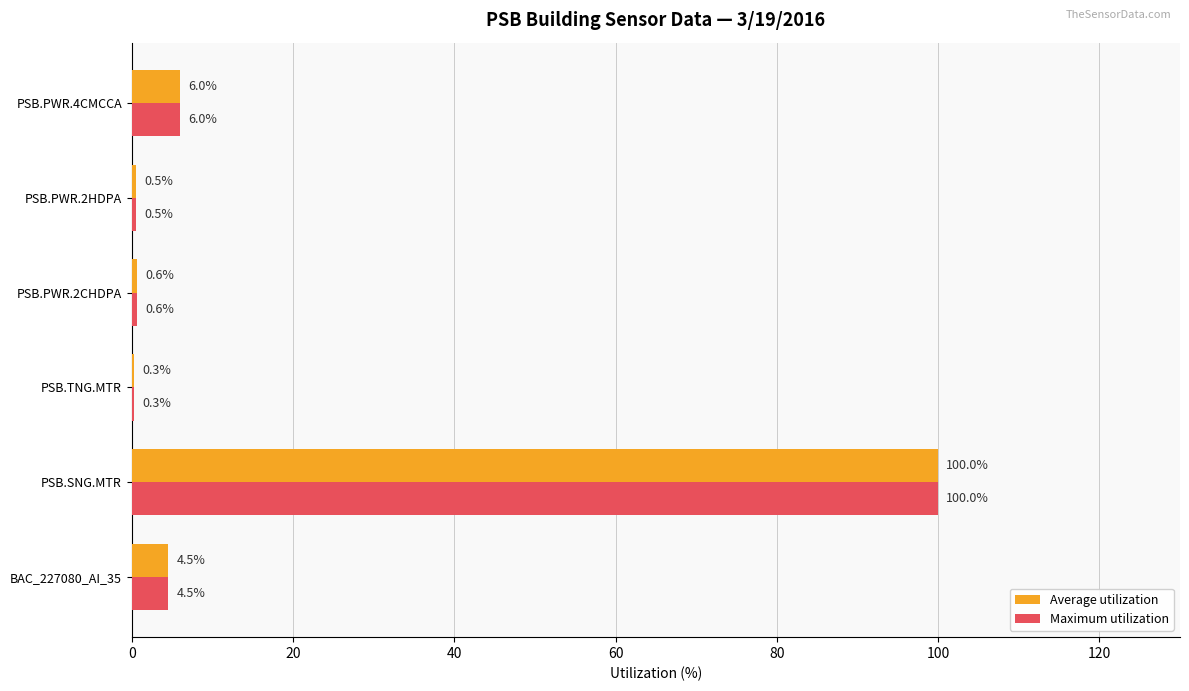

True or false: Maximum utilization has a value of 0.6 at PSB.PWR.2CHDPA.

True